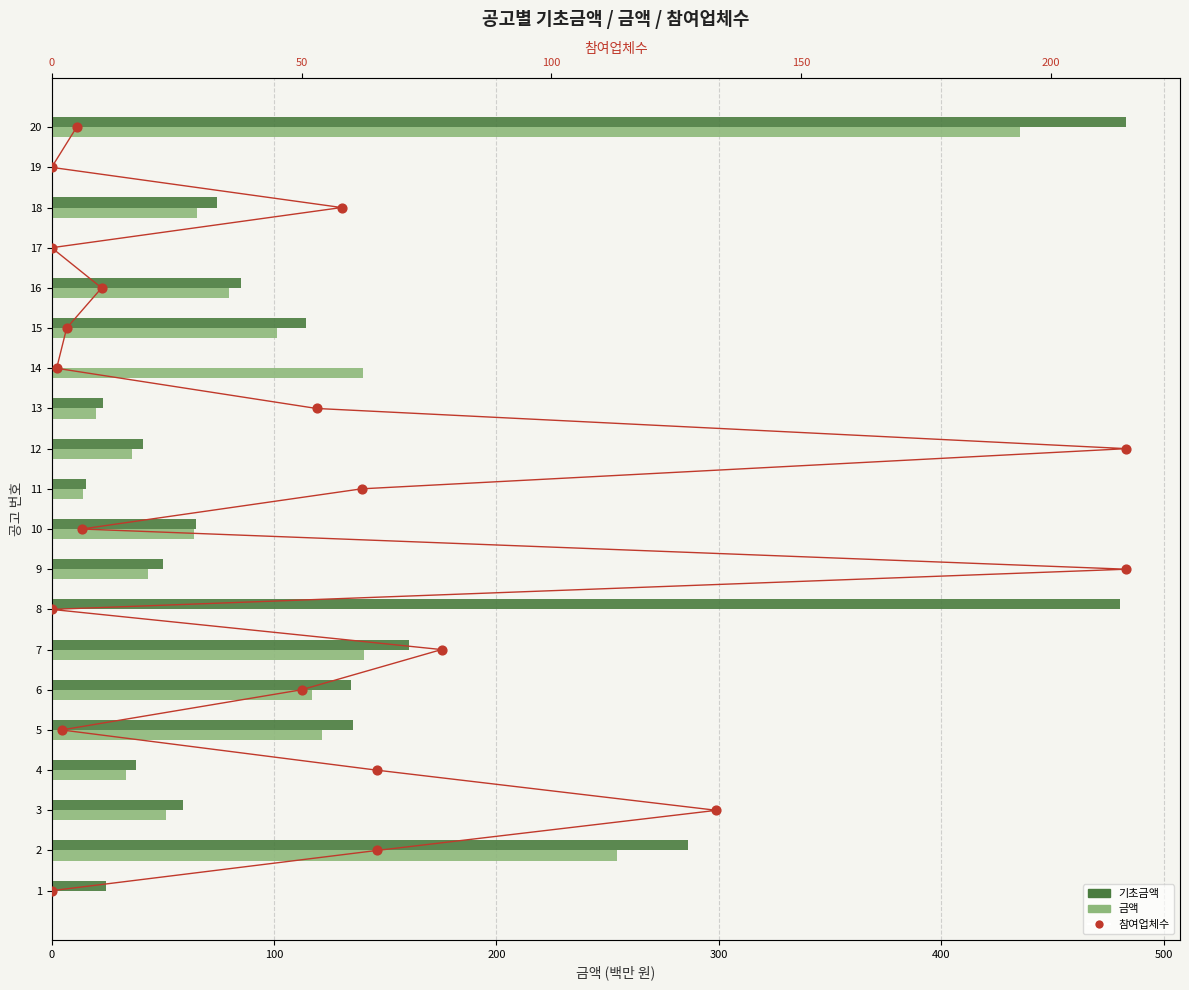

What is the total value across all series at 100?

541.6